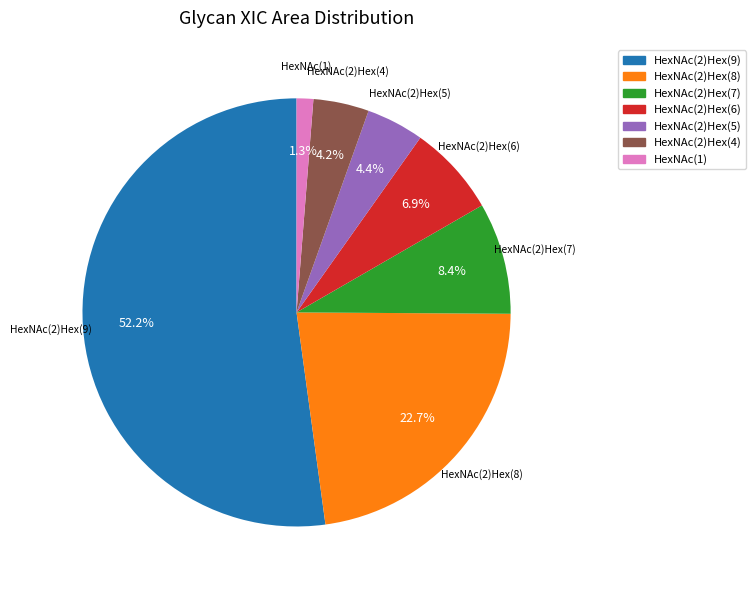

To the nearest percent, what is the difference between the largest and smallest slice percentages?

51%